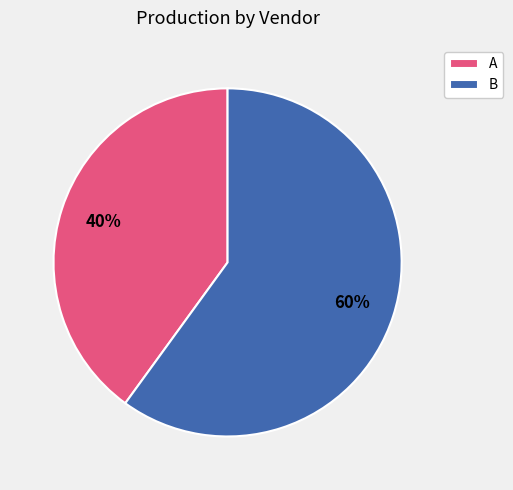

To the nearest percent, what is the difference between the largest and smallest slice percentages?

20%